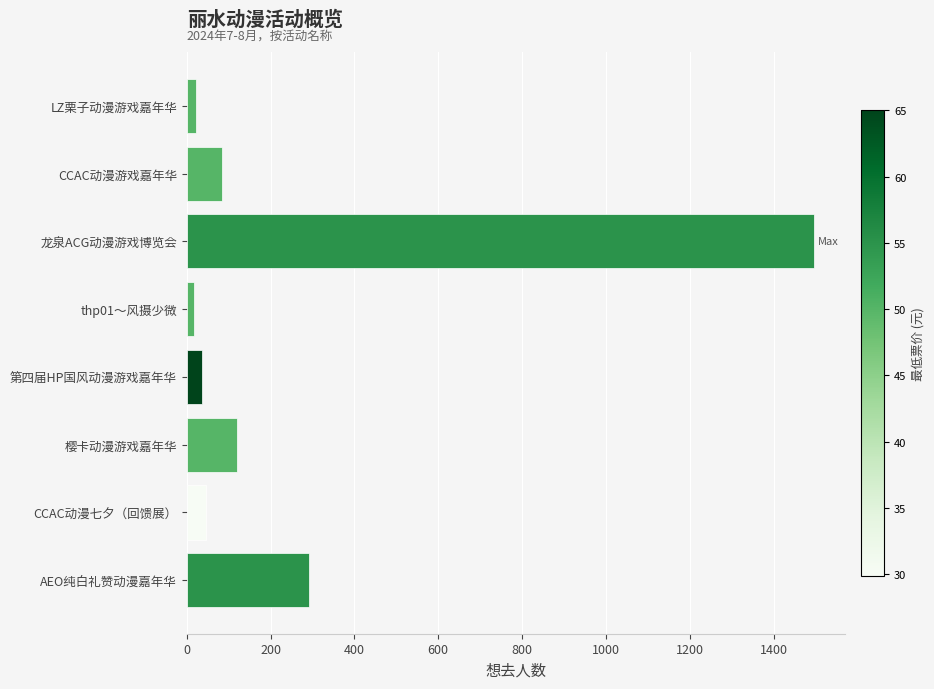

What is the minimum value shown in the chart?

17